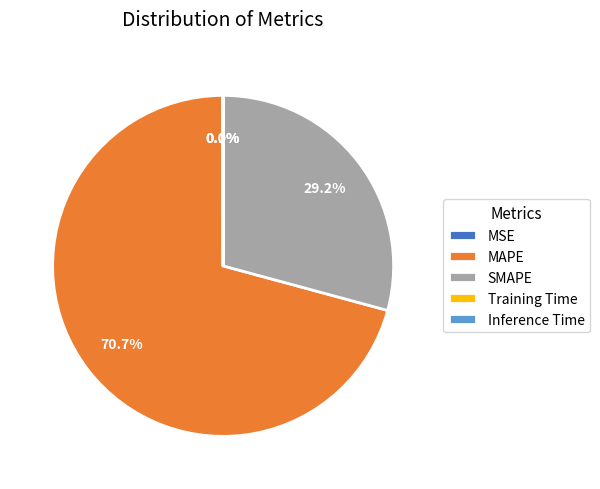

Which category has the biggest portion of the pie?

MAPE